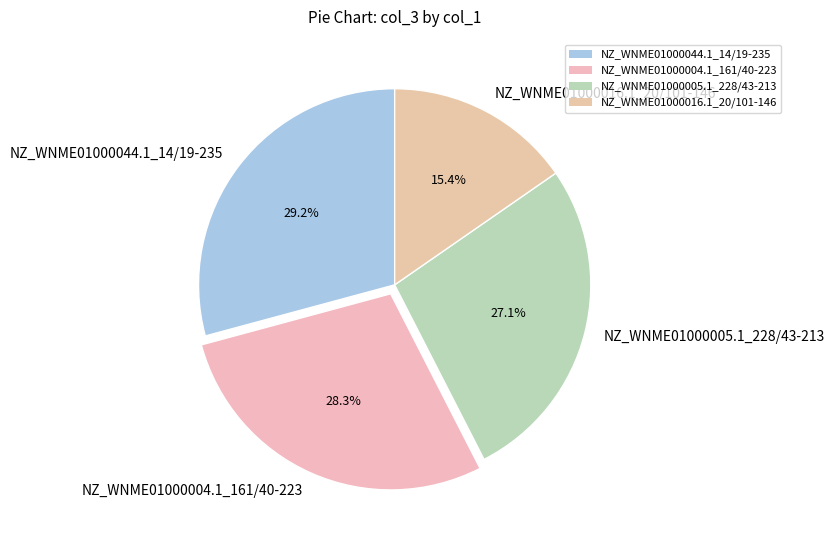

What is the largest slice in the pie chart?

NZ_WNME01000044.1_14/19-235